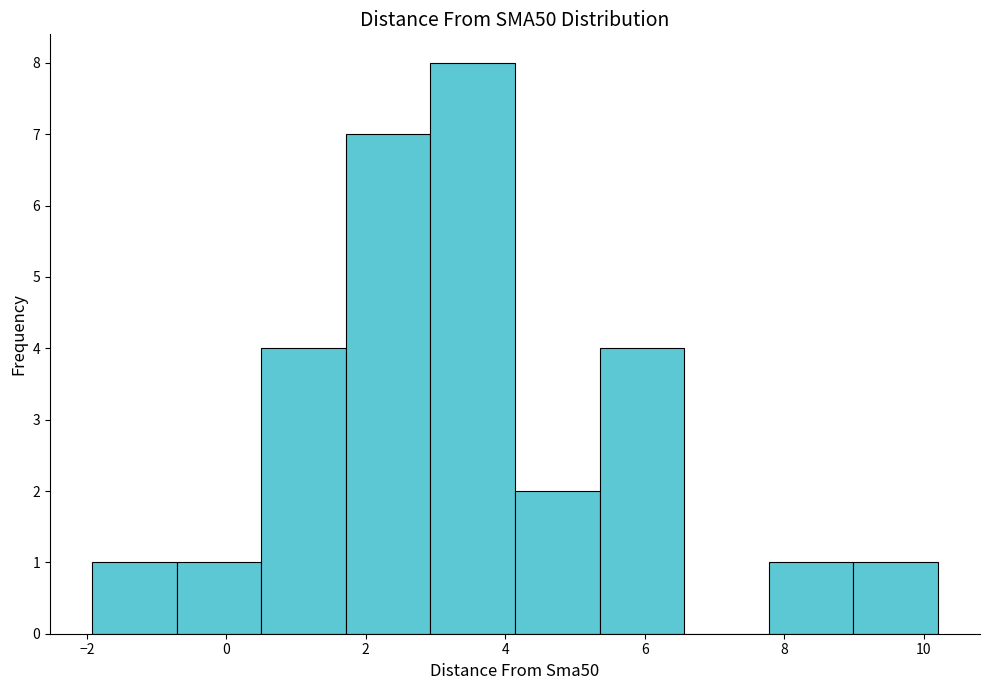

What is the height of the bar covering 5.4 to 6.6 on the x-axis? Neither the bar edges nor the heights are printed on the chart, so give them approximately, as read against the axes.

4